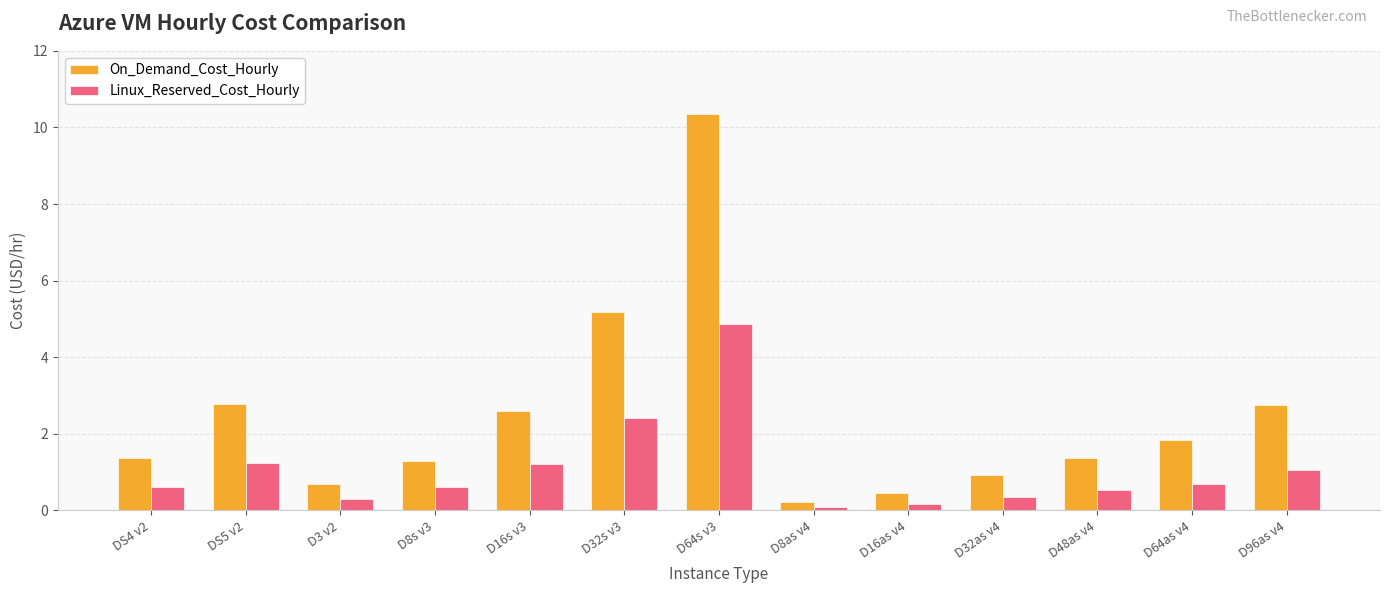

Rank the series by their average value, from lowest to highest.

Linux_Reserved_Cost_Hourly, On_Demand_Cost_Hourly